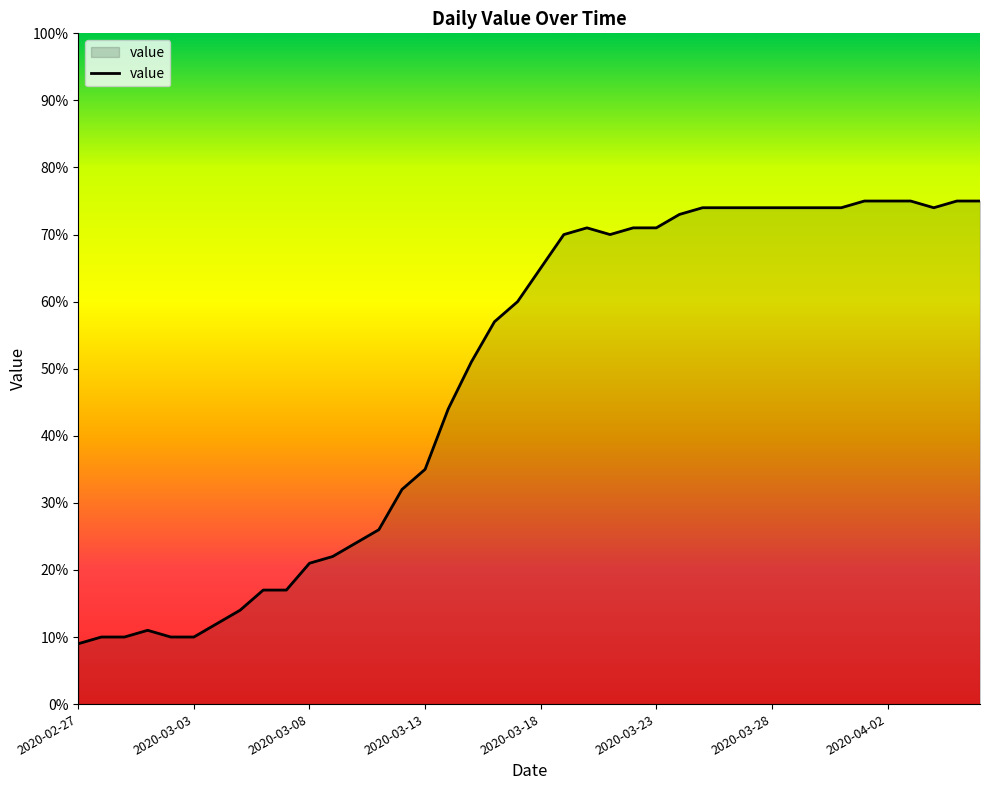

What is the minimum value shown in the chart?

9